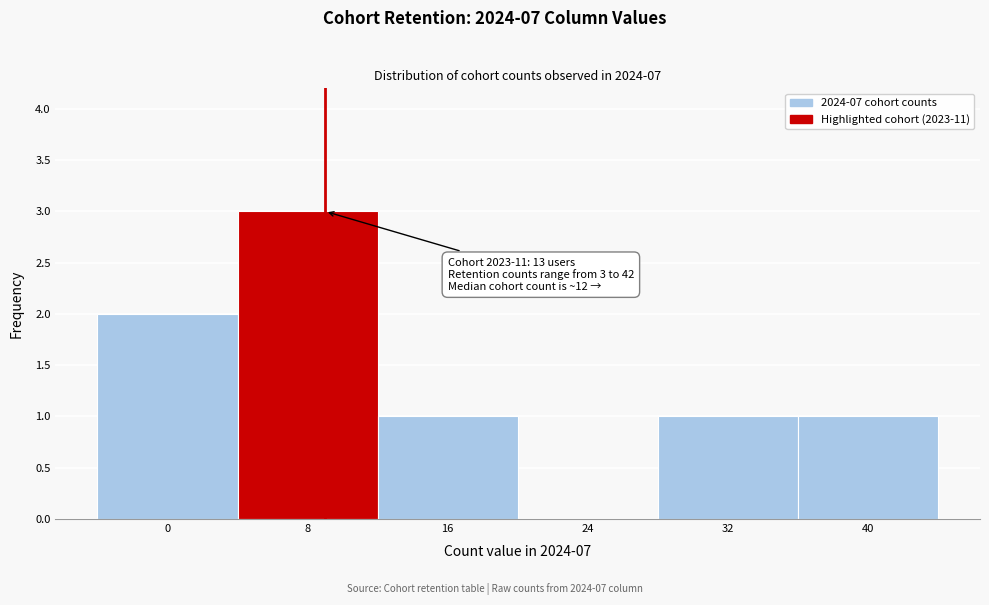

Reading left to right, list all the values displayed in this chart.

0=2	8=3	16=1	24=0	32=1	40=1